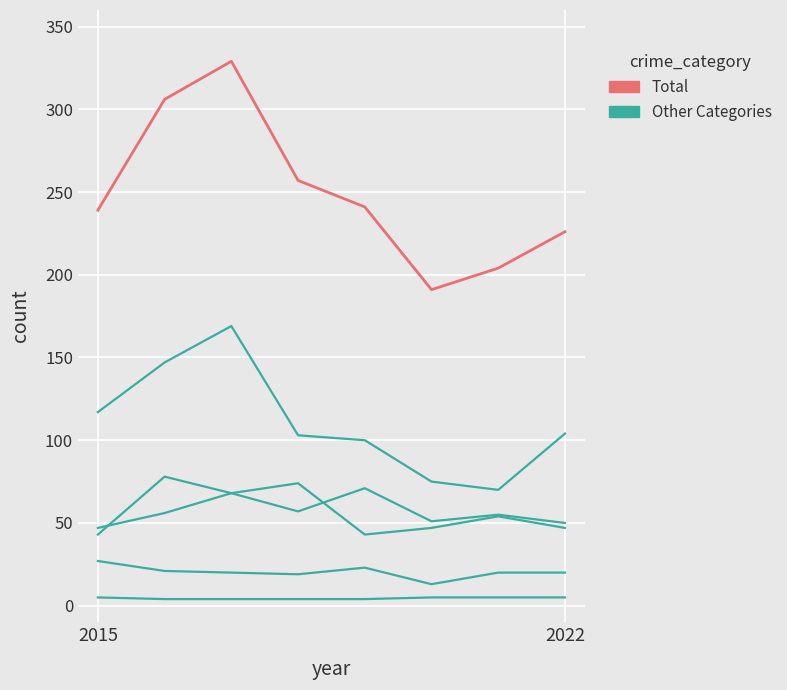

How many lines are shown in the chart?

6